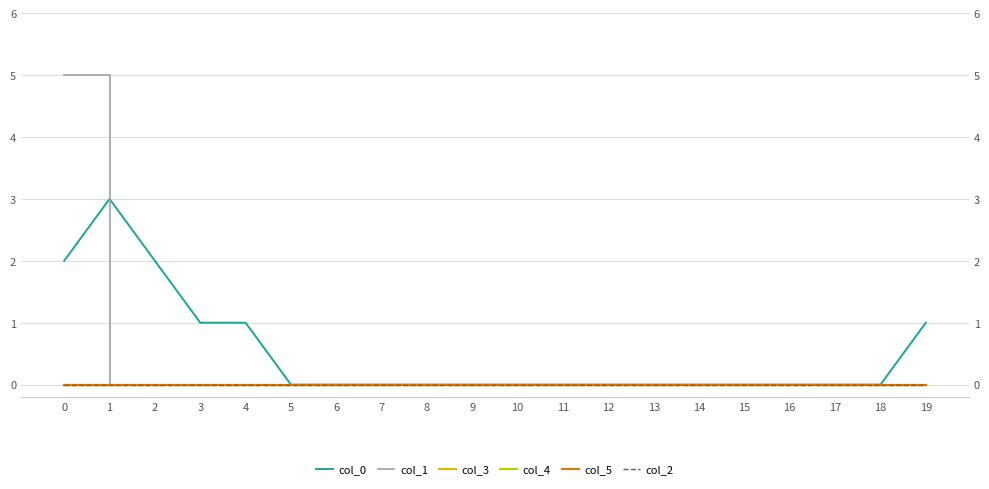

List the series in order of their peak value, highest first.

col_1, col_0, col_3, col_4, col_5, col_2